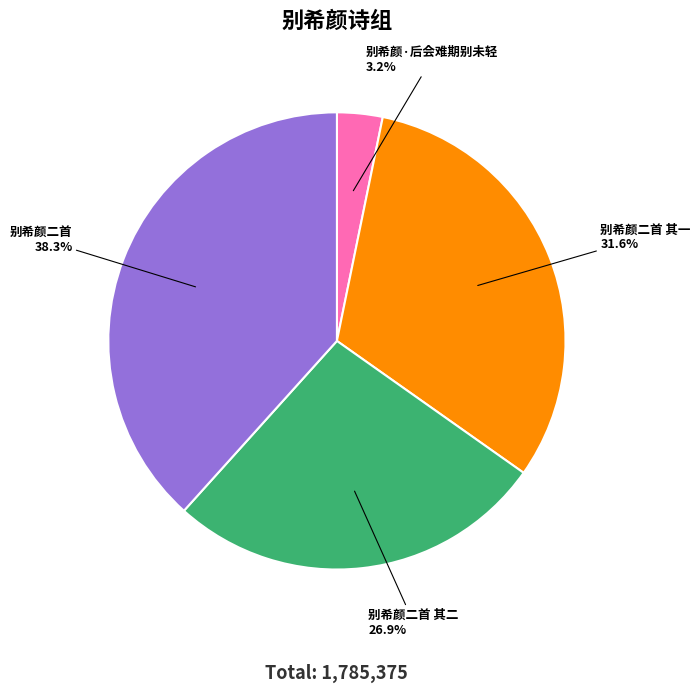

Is there any slice that represents more than half of the pie?

No